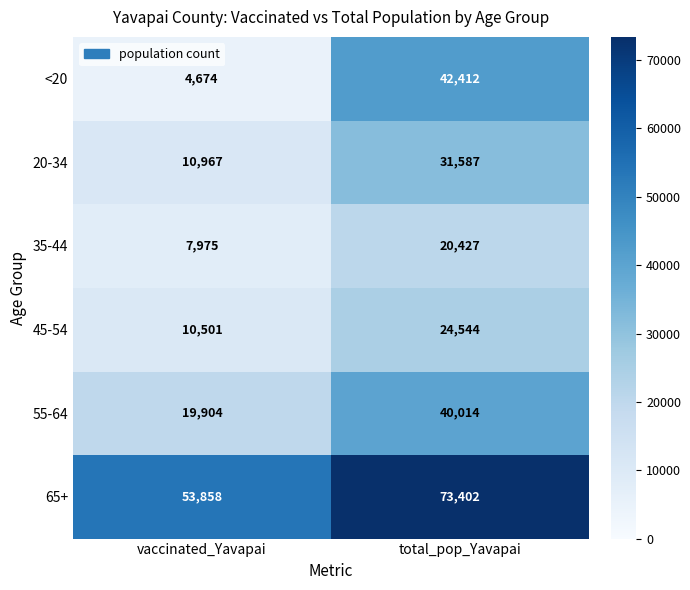

True or false: 45-54 has a value of 2424 at vaccinated_Yavapai.

False